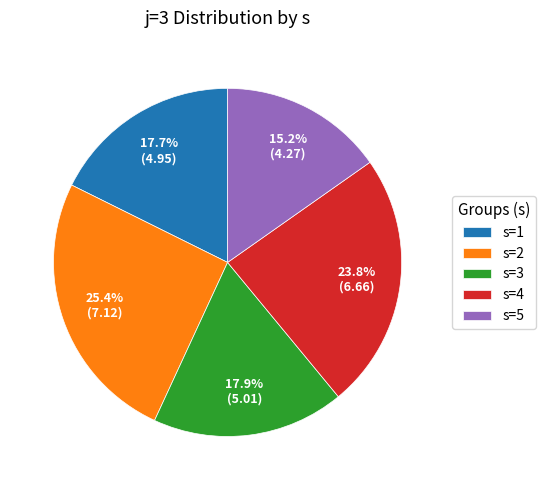

What is the smallest slice in the pie chart?

s=5